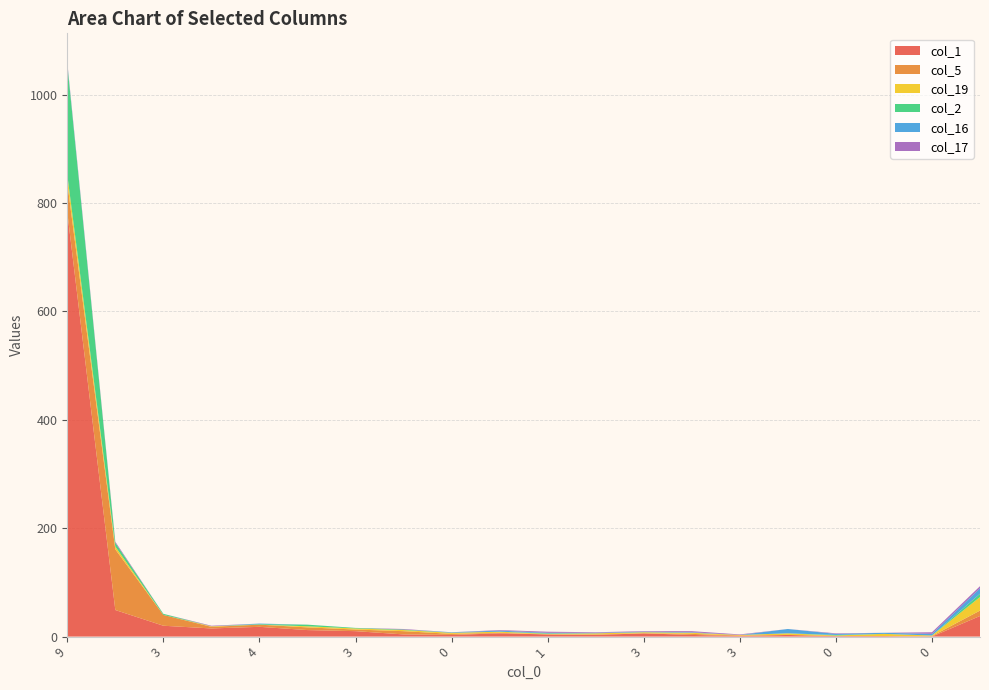

Reading left to right, extract all data points from this chart.

col_1: 783	49	20	15	18	12	10	4	3	6	4	3	6	3	1	3	1	1	0	38
col_5: 54	112	20	3	4	5	3	6	2	1	0	1	0	2	1	0	0	0	1	10
col_19: 15	5	0	1	0	2	2	2	2	2	1	2	2	2	1	3	1	4	1	25
col_2: 204	7	2	0	1	3	1	1	0	0	1	0	0	0	0	0	1	0	0	6
col_16: 2	0	0	0	1	0	0	0	1	2	1	1	1	1	0	8	2	2	3	10
col_17: 2	2	0	1	0	0	0	1	0	1	2	1	1	2	1	0	1	0	3	4